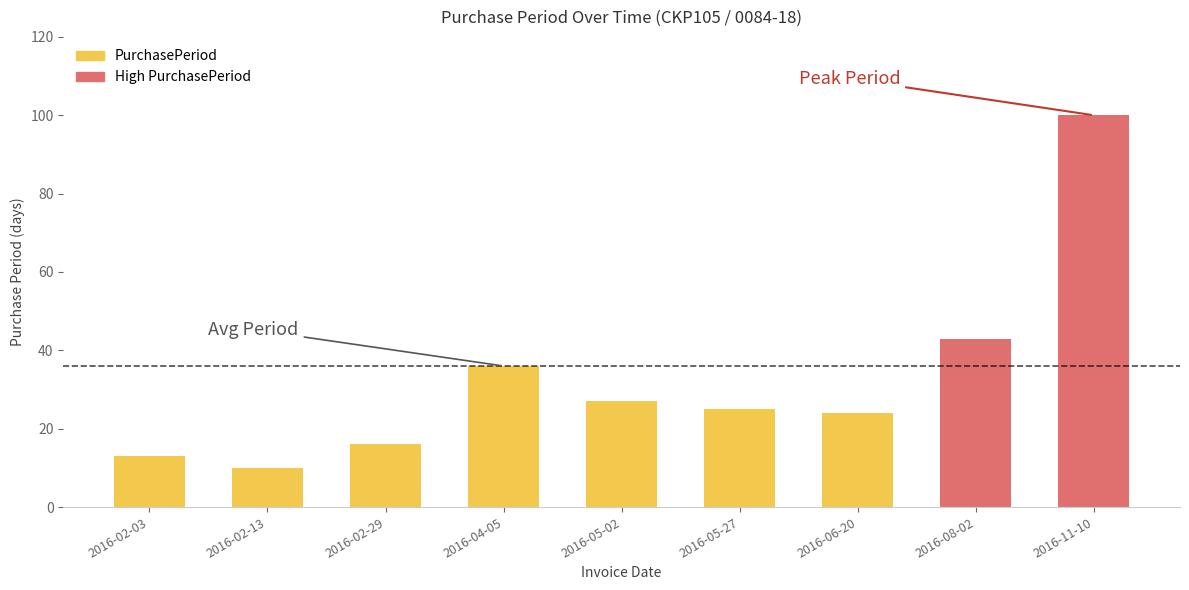

What is the sum of all values?

294